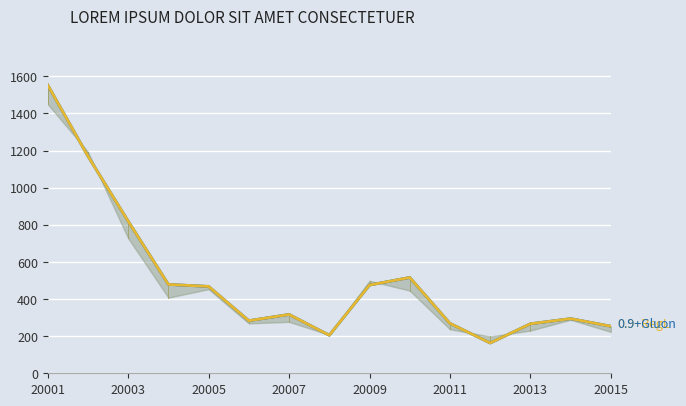

Does the chart display data point markers on the line(s)?

No